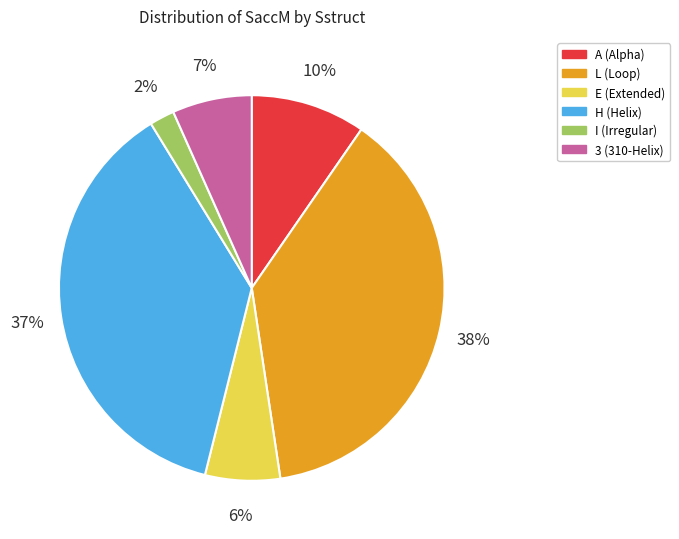

Is it true that H is 37% of the pie?

True